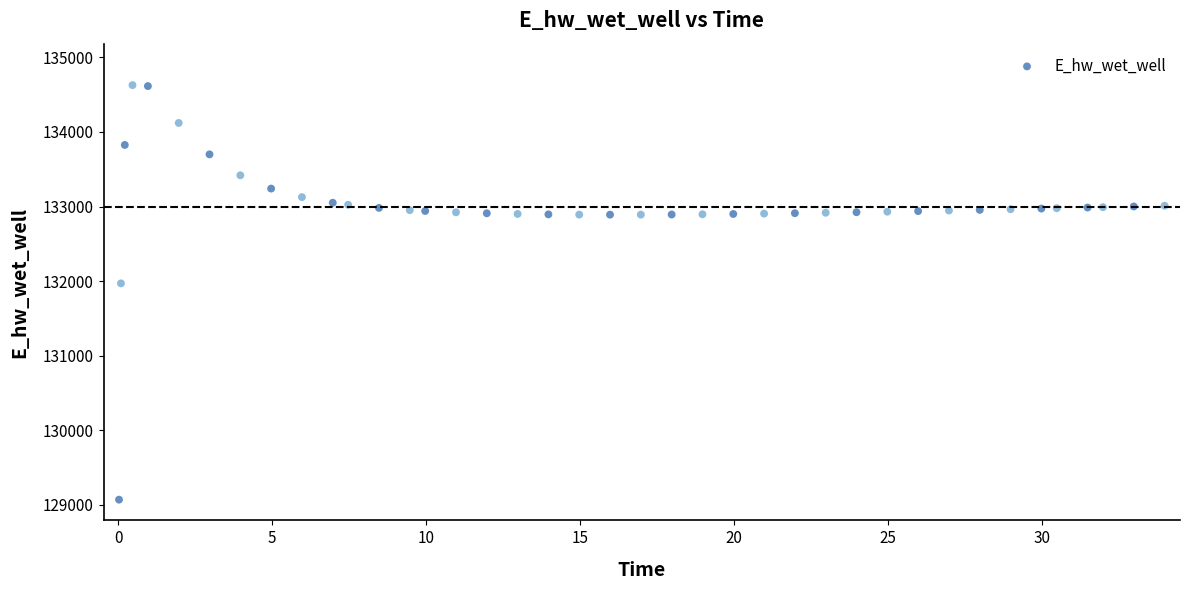

What Y value in the scatter plot is closest to 131849?

131970.0